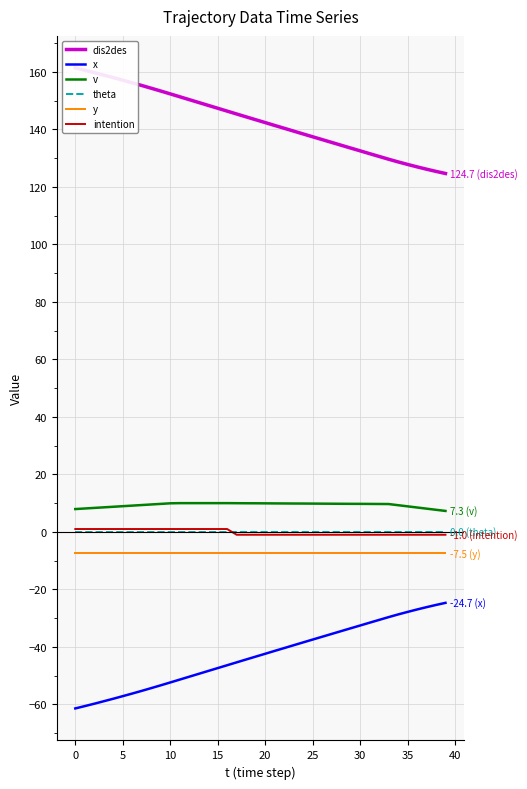

True or false: v and theta cross at least once.

False